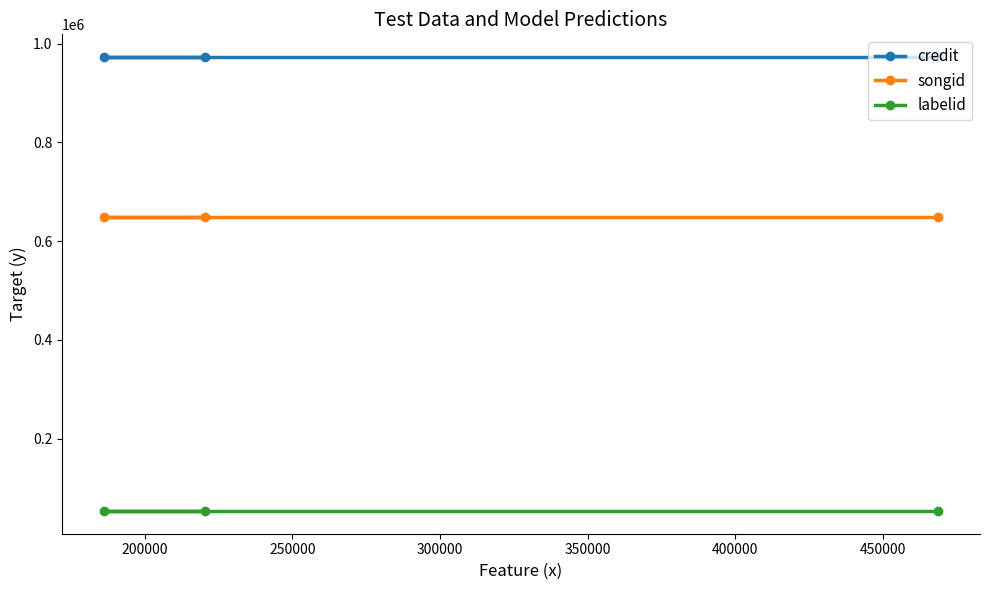

How many lines are shown in the chart?

3